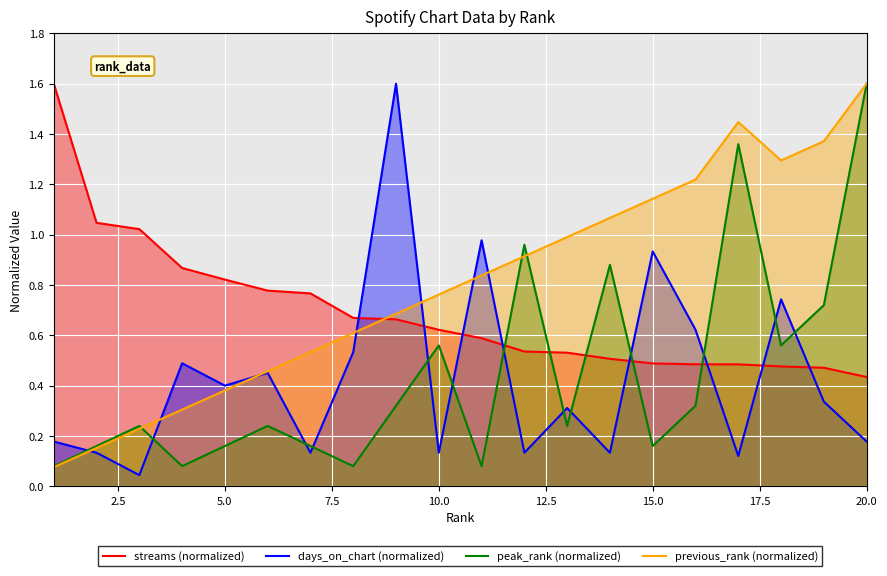

True or false: streams (normalized) and previous_rank (normalized) intersect in this chart.

True